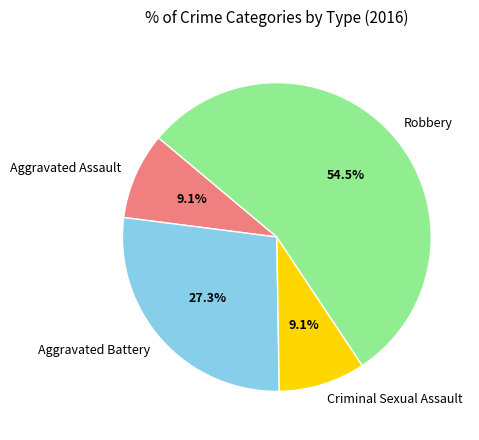

True or false: Aggravated Assault accounts for 1% of the total.

False